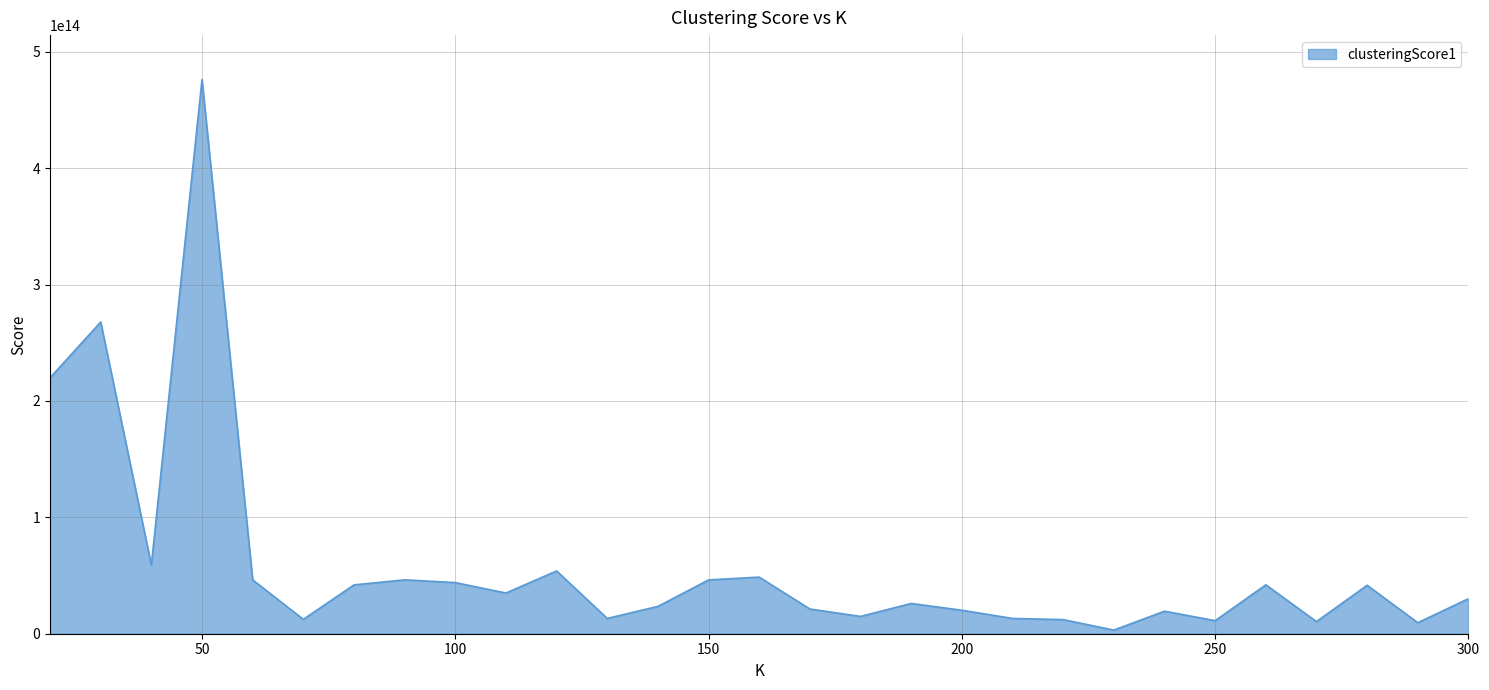

Which label corresponds to the largest value in the chart?

50